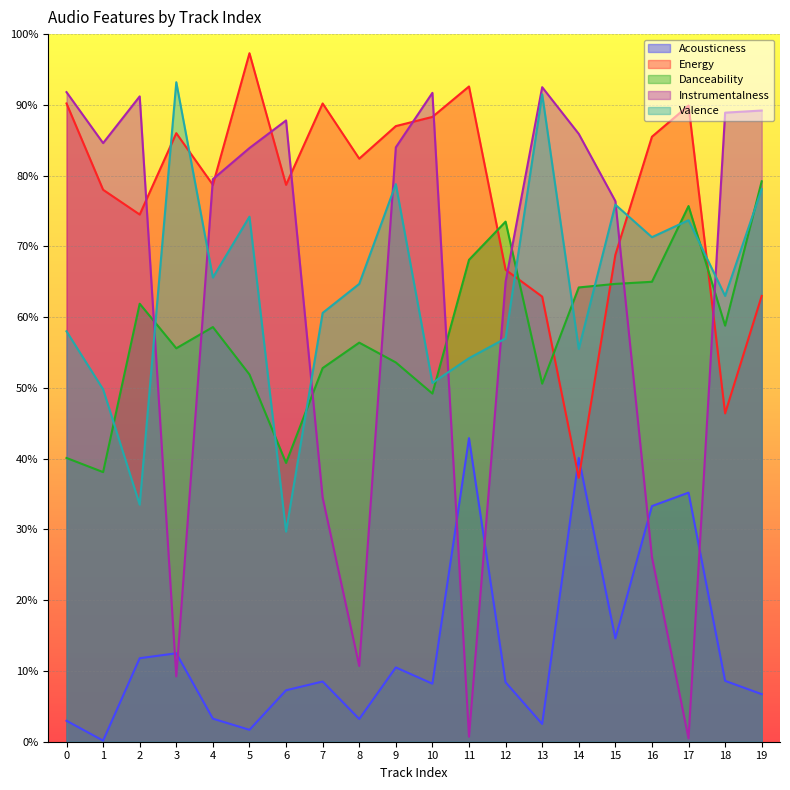

At how many categories does at least one series exceed 0?

20